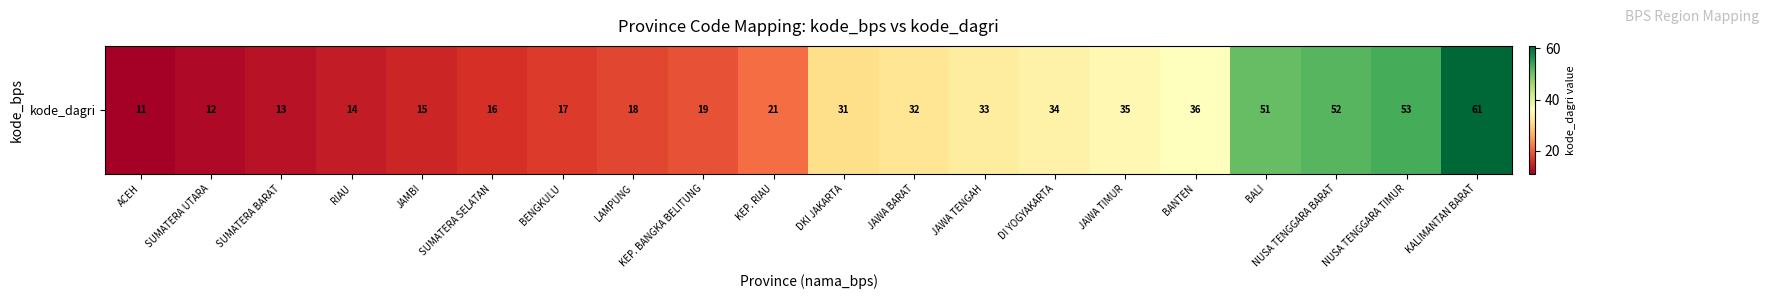

What is the average value?

29